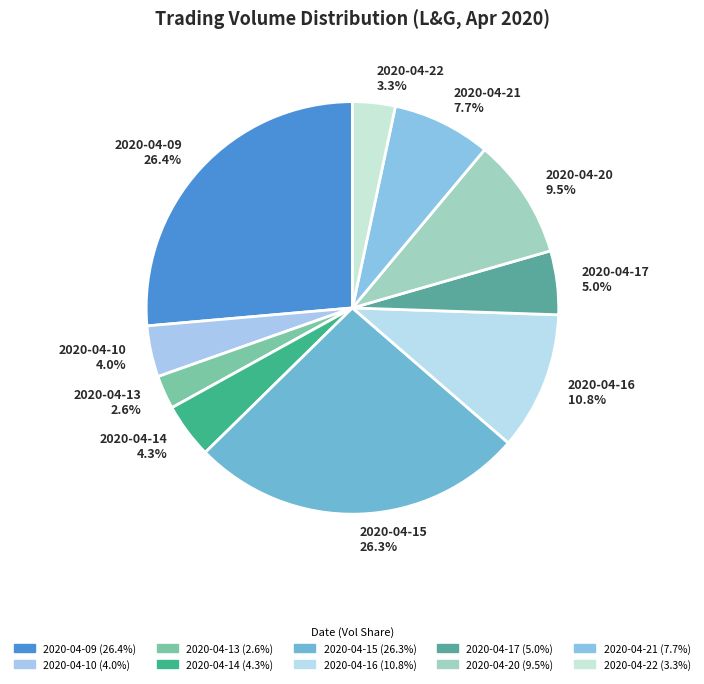

Approximately how many times larger is the value at 2020-04-17 compared to 2020-04-14?

1.2